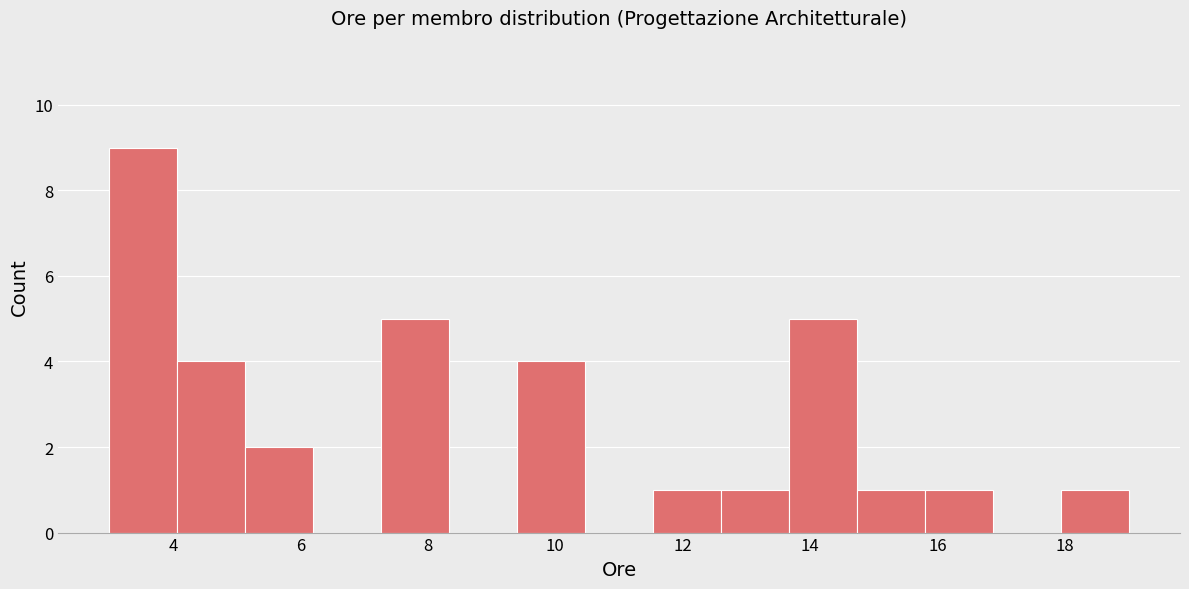

How tall is the bar that spans 14.8 to 15.8 on the x-axis? Neither the bar edges nor the heights are printed on the chart, so give them approximately, as read against the axes.

1